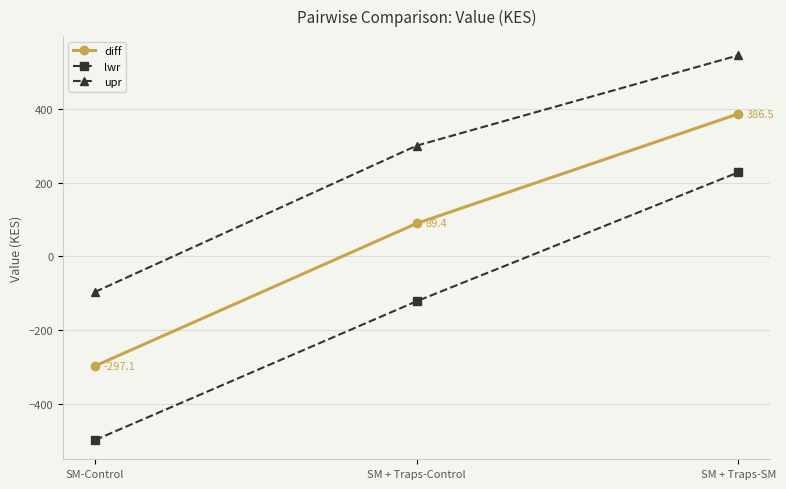

At SM + Traps-Control, list the series in order from smallest to largest.

lwr, diff, upr